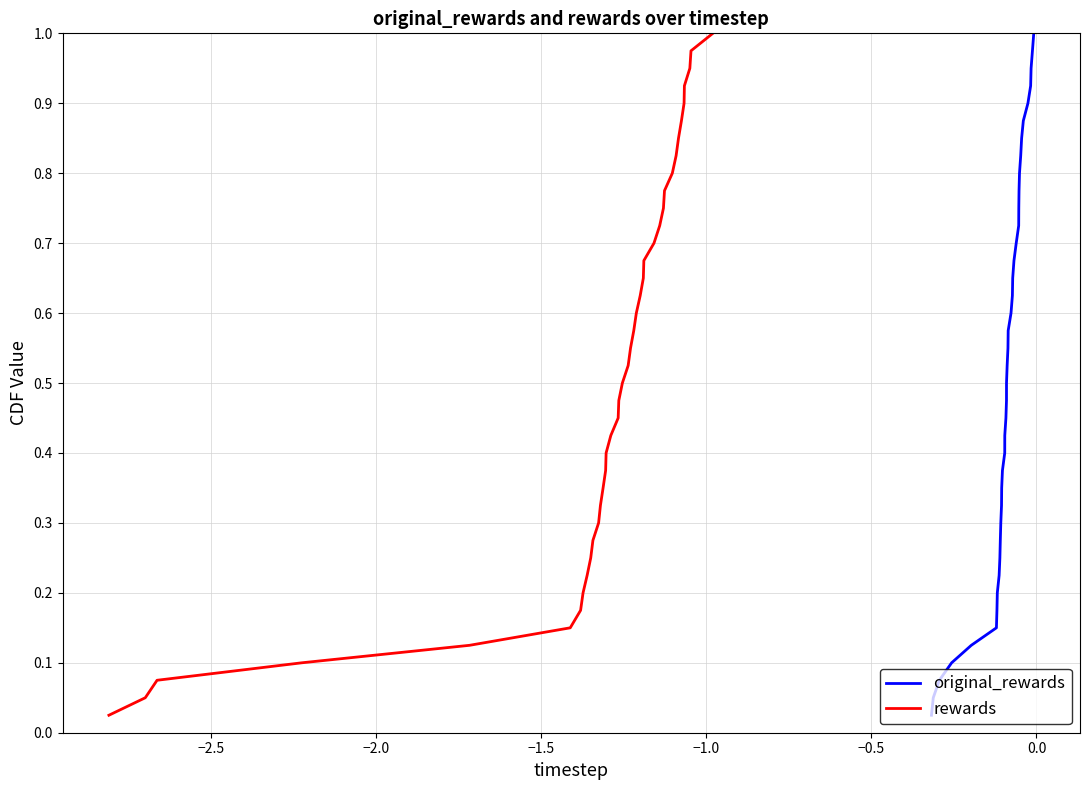

Is it true that original_rewards equals 0.3 at 19?

False